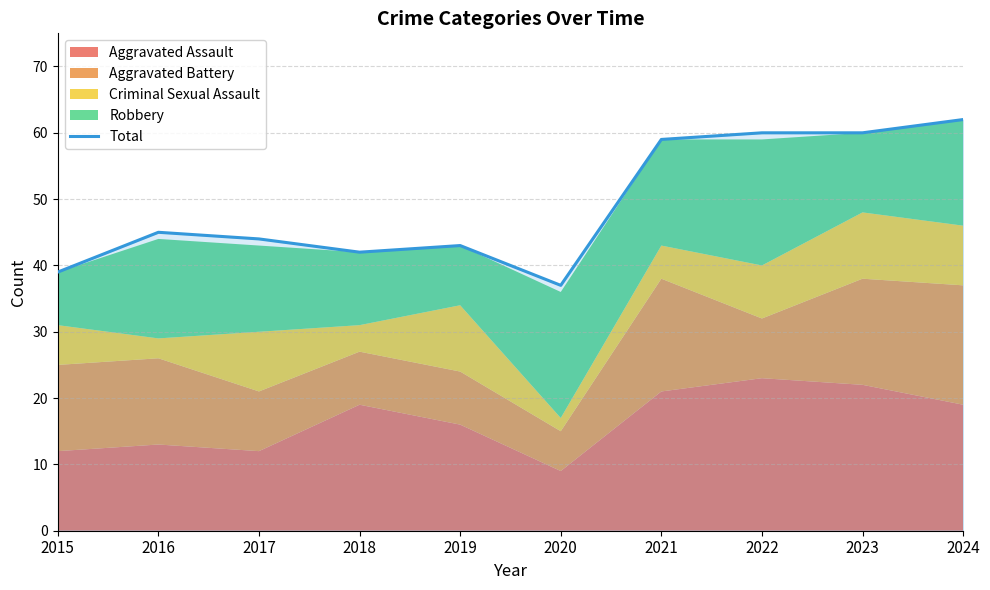

How many interior local peaks (higher than both neighbors) does the data have?

2